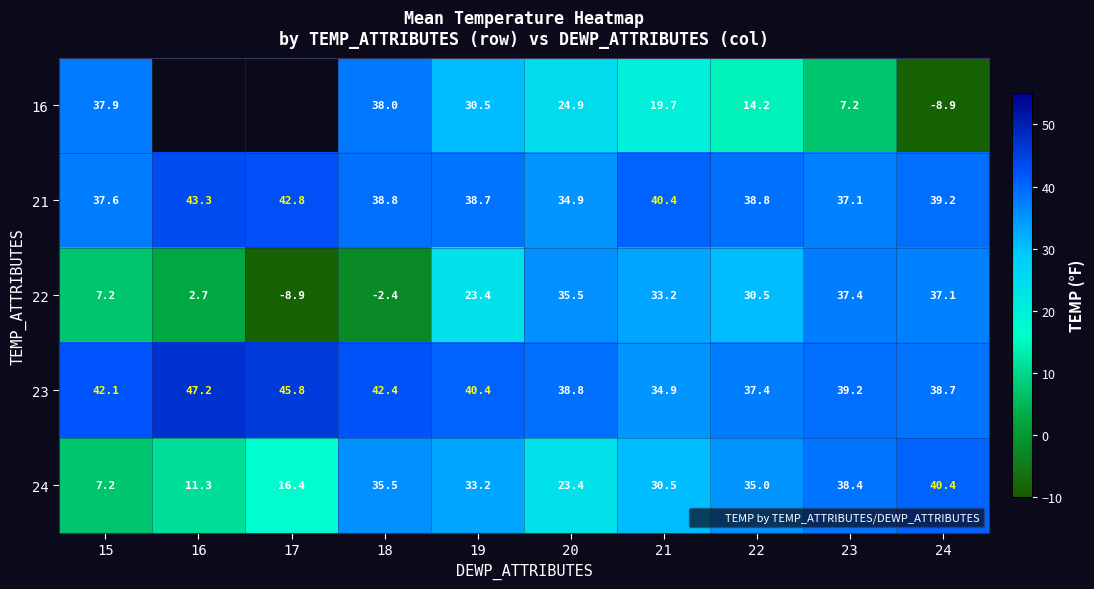

What is the sum of all 21 values?

391.6